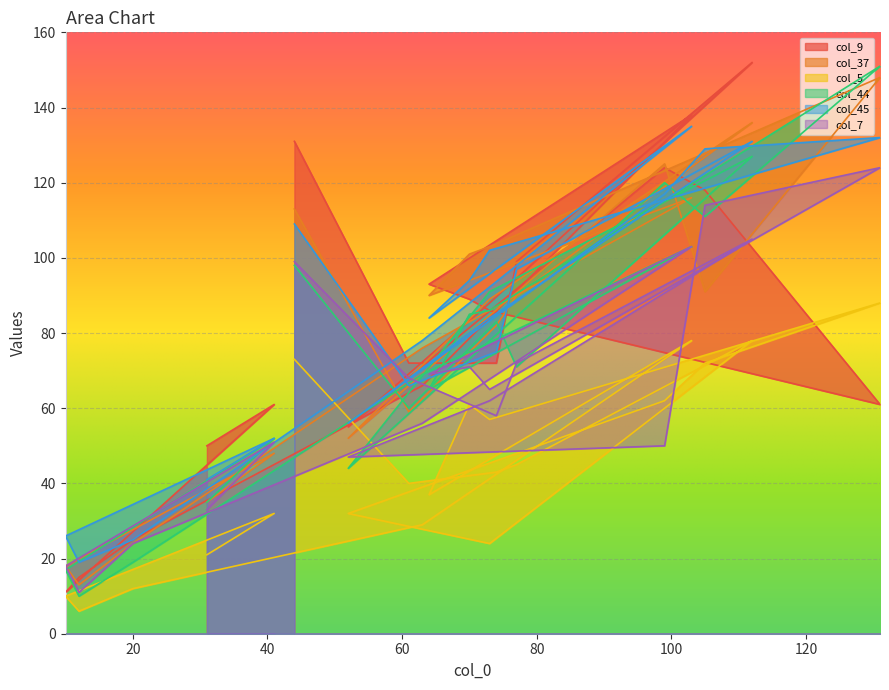

Is it true that col_7 equals 103 at 103?

True